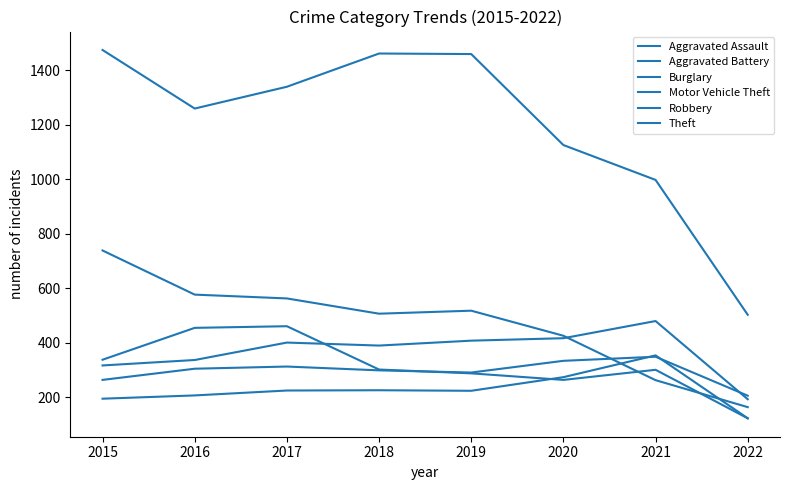

Is the value of Motor Vehicle Theft at 2017 greater than the value of Theft at 2017?

No